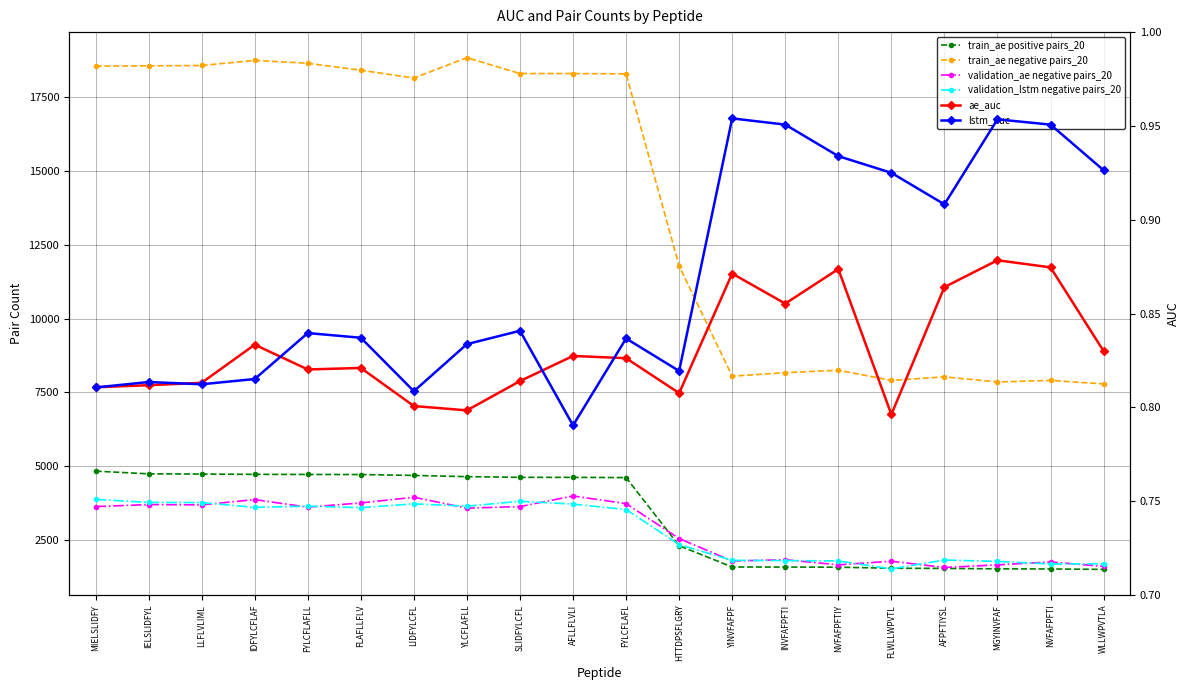

How many lstm_auc values are between 0 and 1?

20